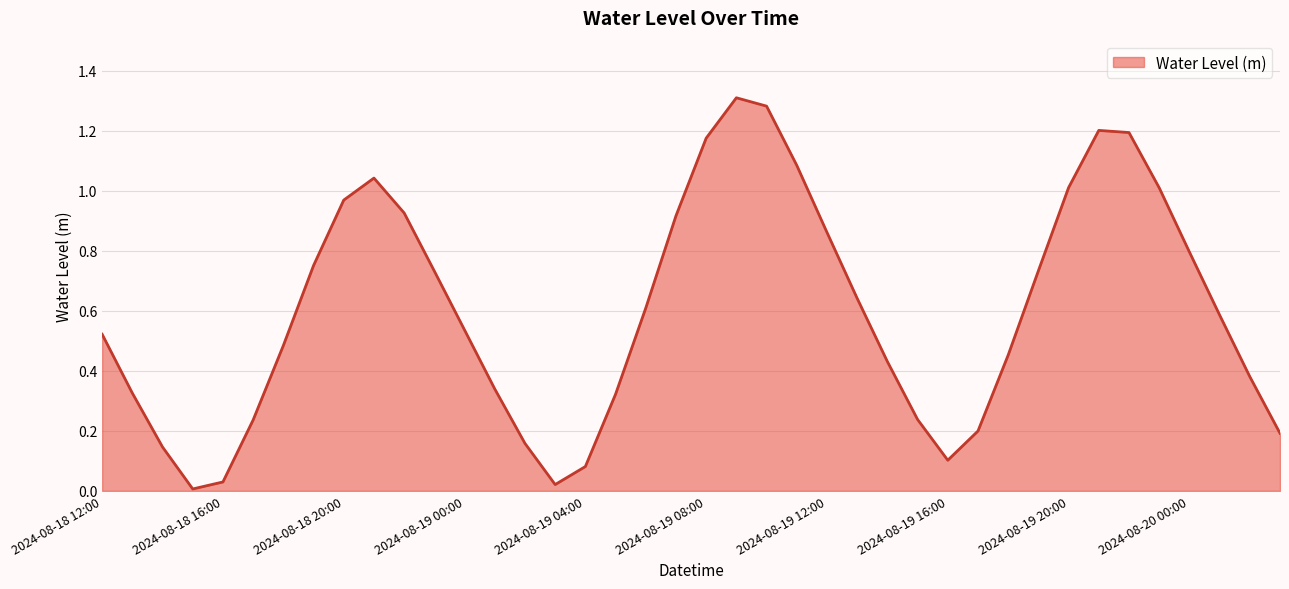

How many lines are shown in the chart?

1